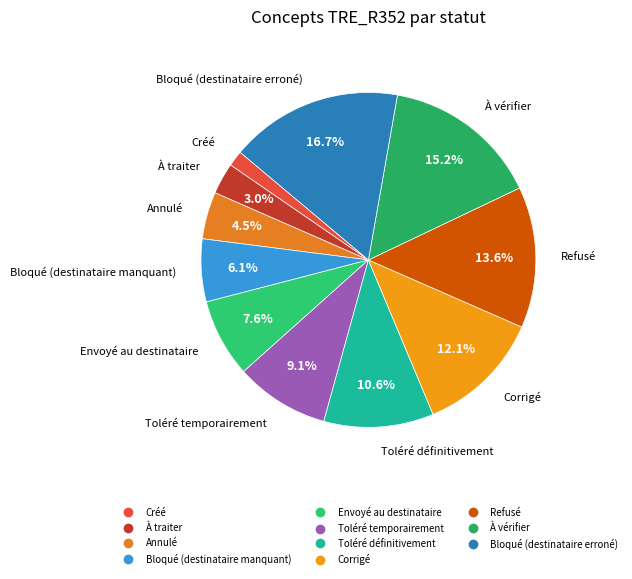

What percentage is the Envoyé au destinataire slice, to the nearest percent?

8%